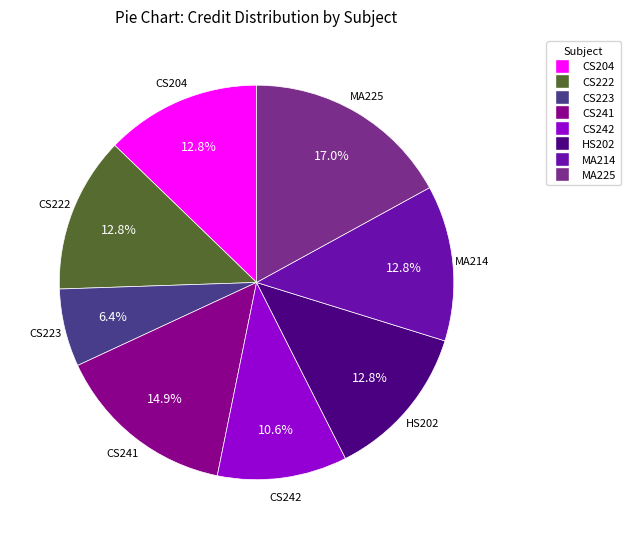

Does CS241 represent more than half of the total?

No